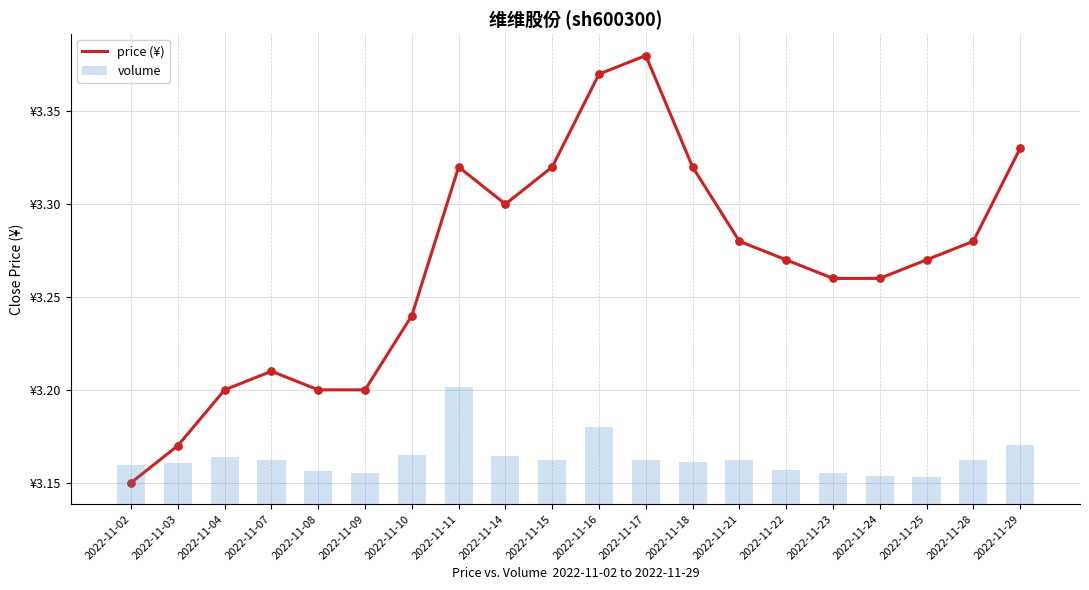

Which series has the largest total across all categories?

volume